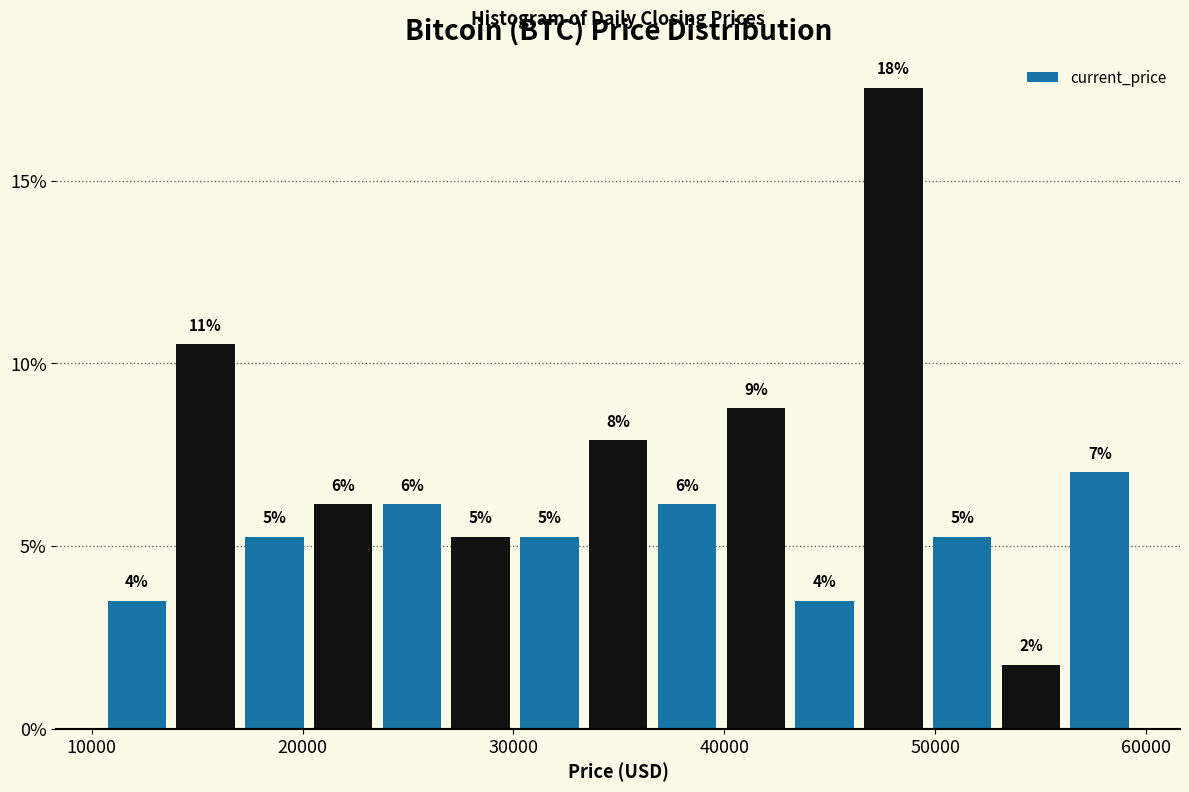

Around what value on the x-axis is the tallest bar? Give the approximate position of its centre, as read against the axis.

48000